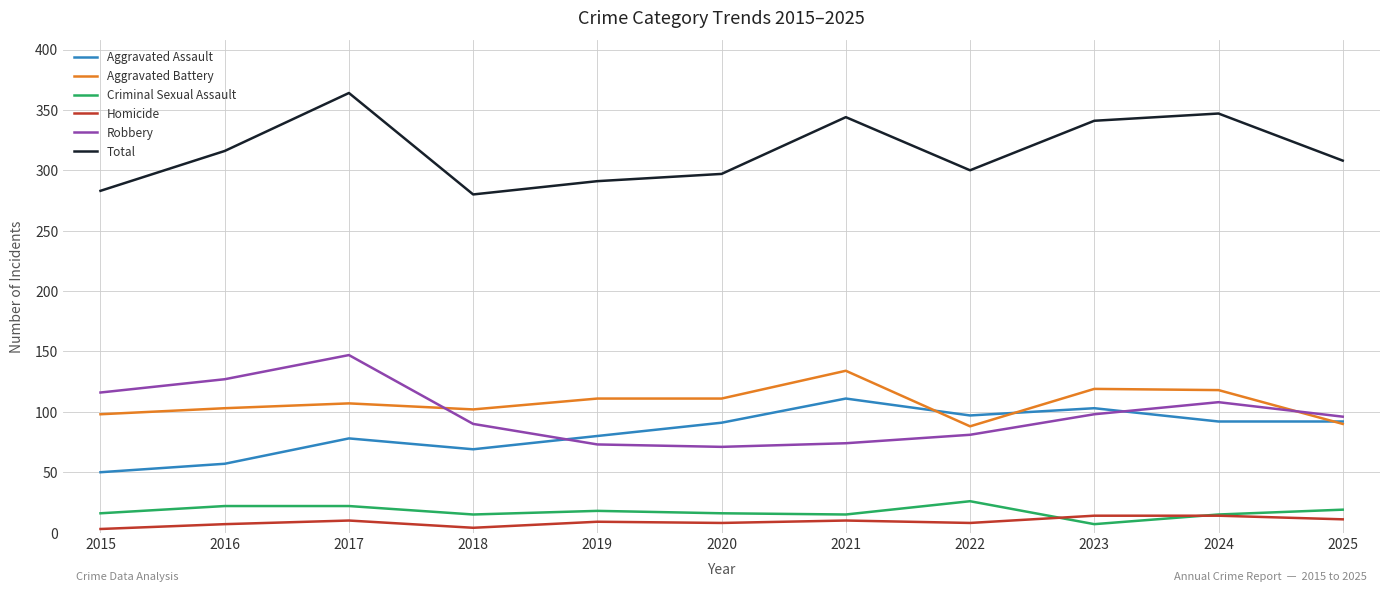

True or false: Homicide and Robbery cross at least once.

False